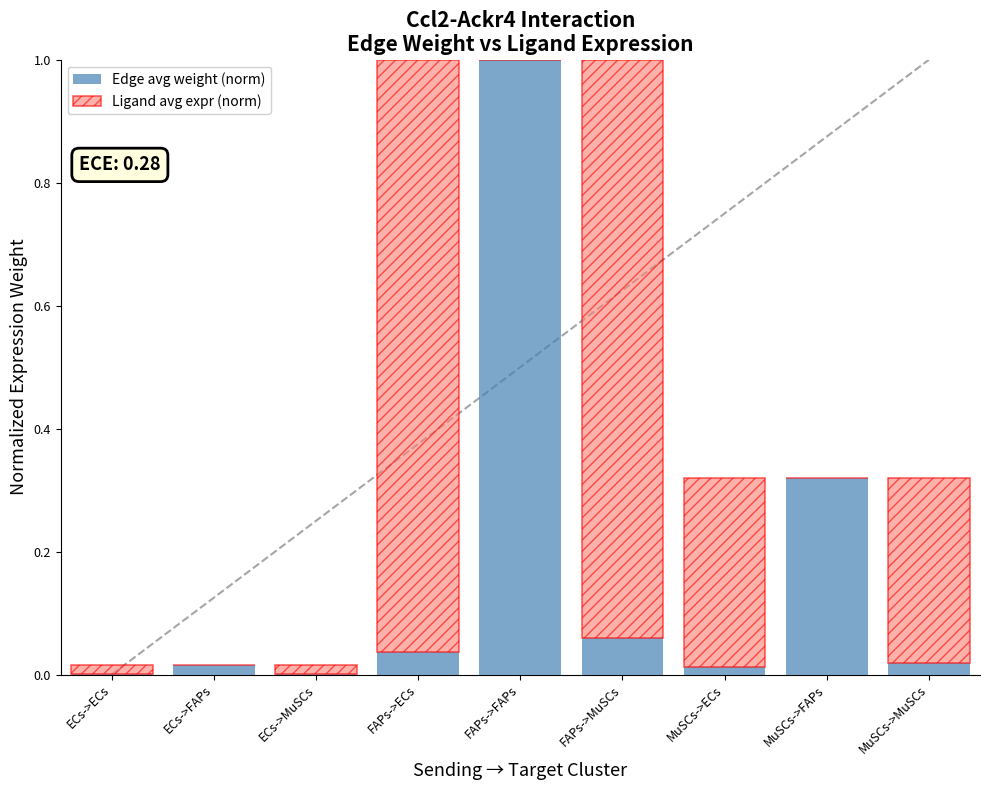

At which label does Edge avg weight (norm) reach its peak?

FAPs->FAPs